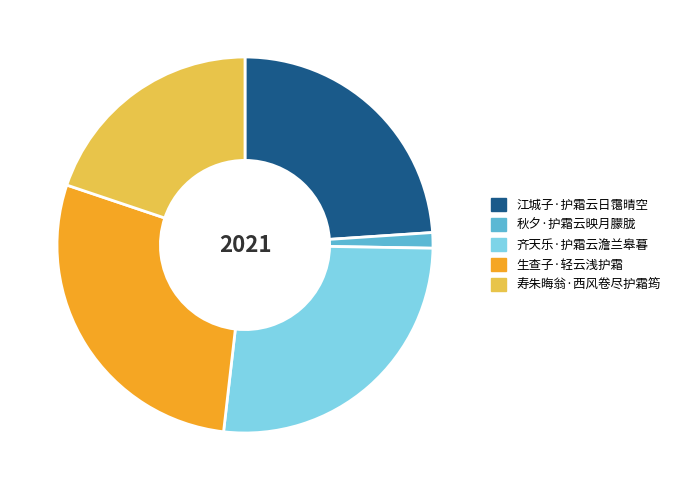

How many slices are in this pie chart?

5